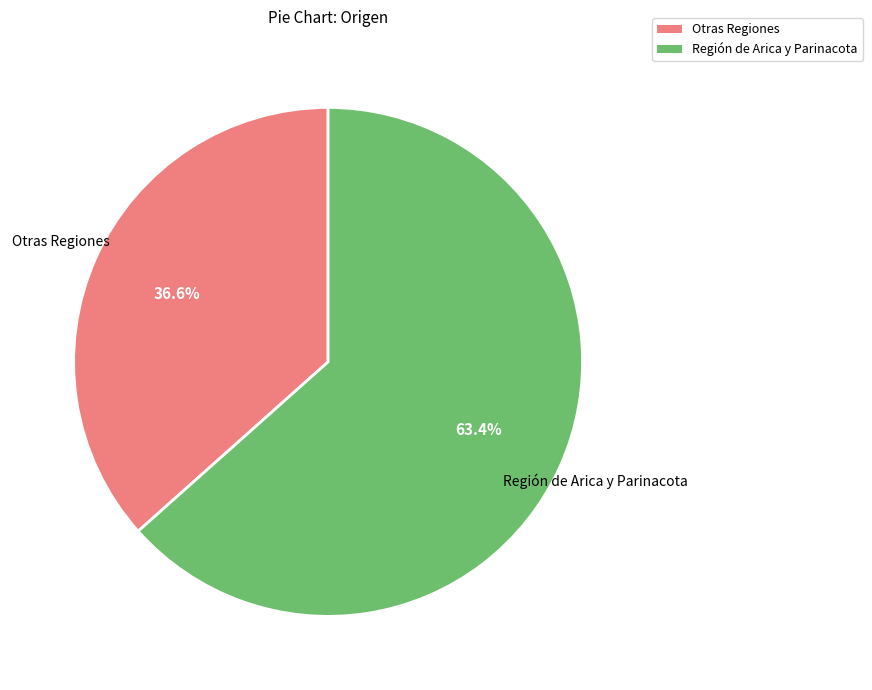

How many segments does this pie chart have?

2